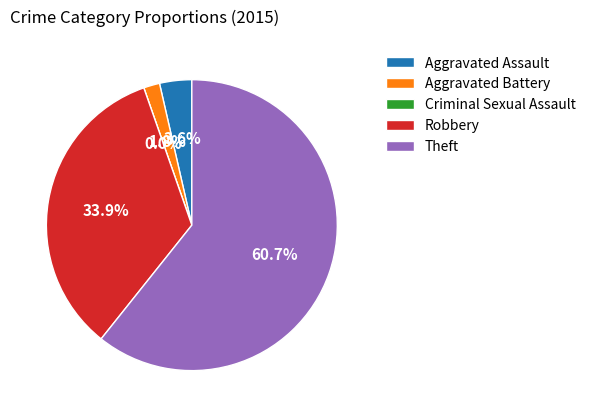

What is the change in value from Aggravated Battery to Robbery?

+18